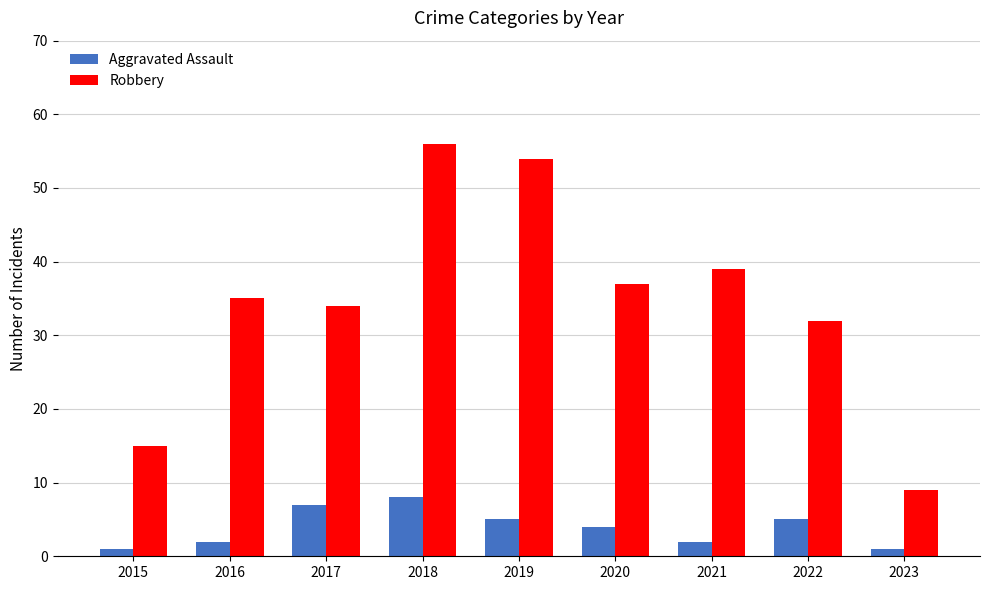

The value of Robbery at 2015 is 15. True or false?

True